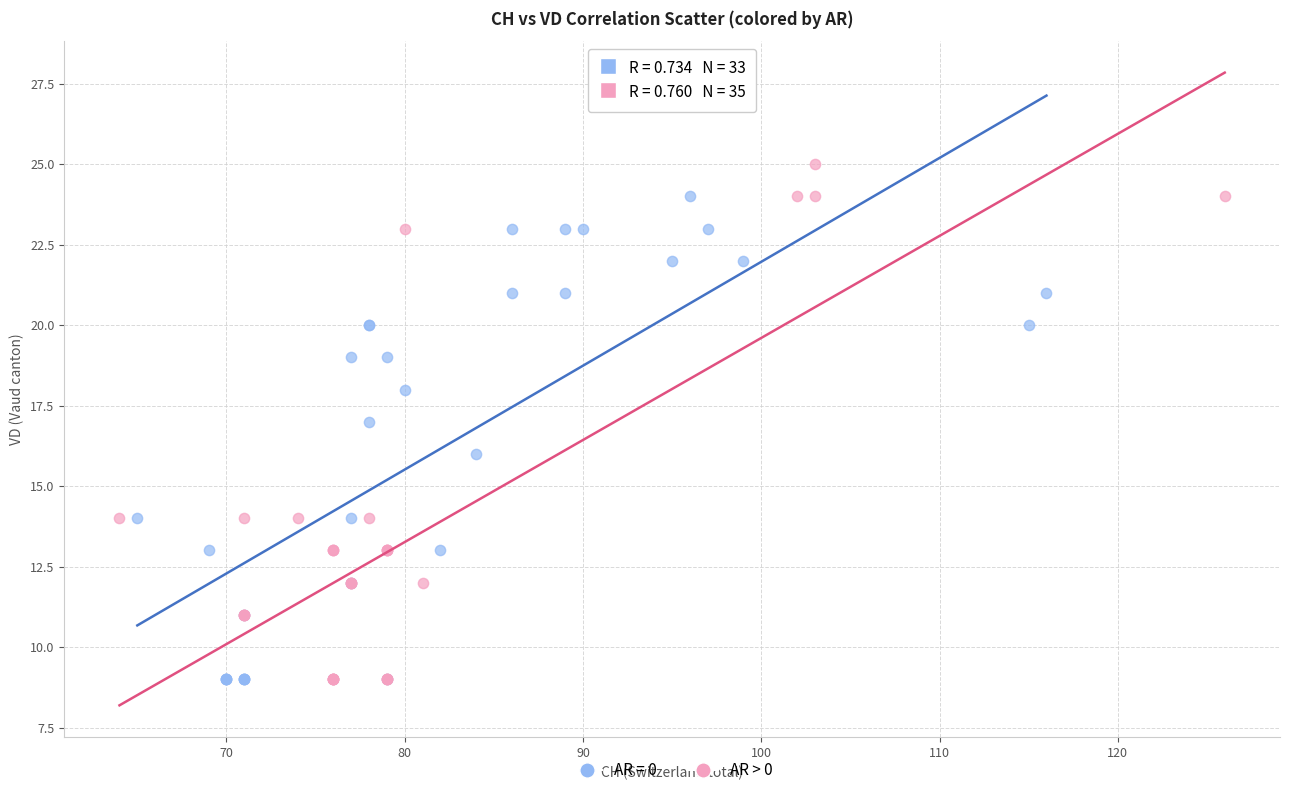

Which series contains the highest Y value?

AR > 0